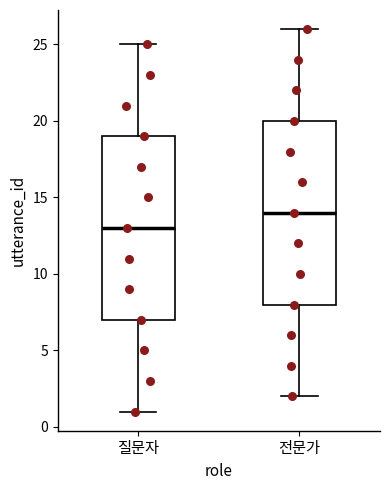

Where does the upper whisker of the box for 전문가 end on the y-axis? The values are not printed on the chart, so give them approximately, as read against the axis.

26